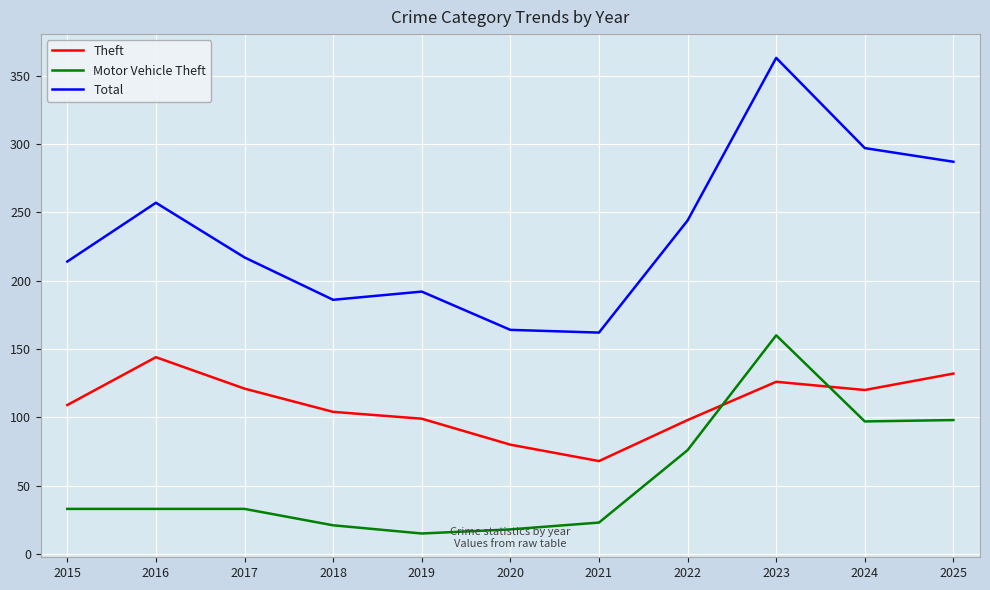

Which series has the largest range (max minus min)?

Total